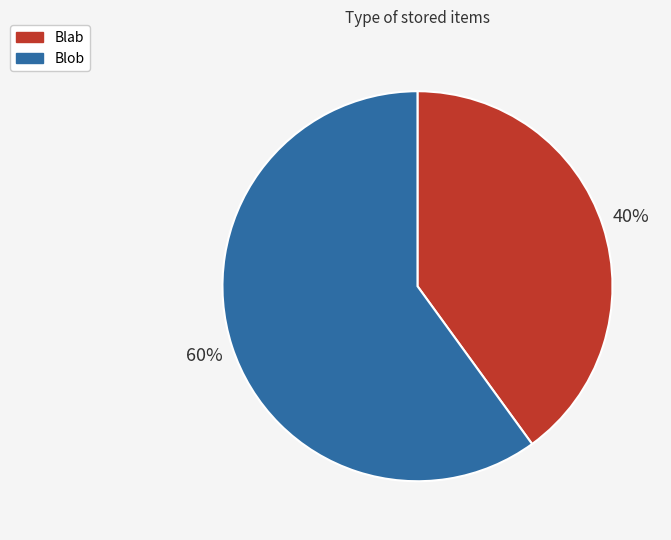

Between Blob and Blab, which is larger?

Blob